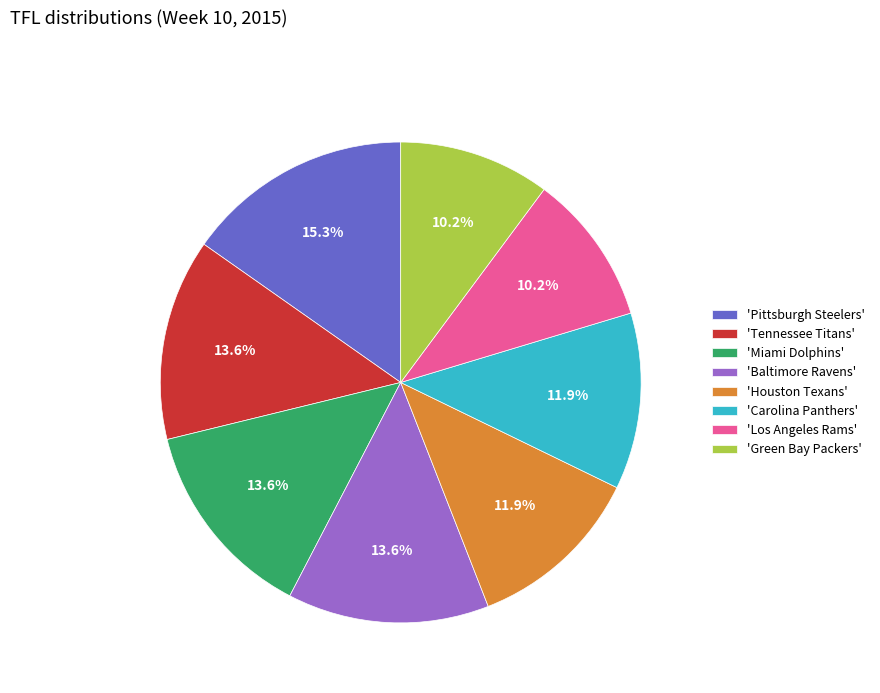

Is there any slice that represents more than half of the pie?

No